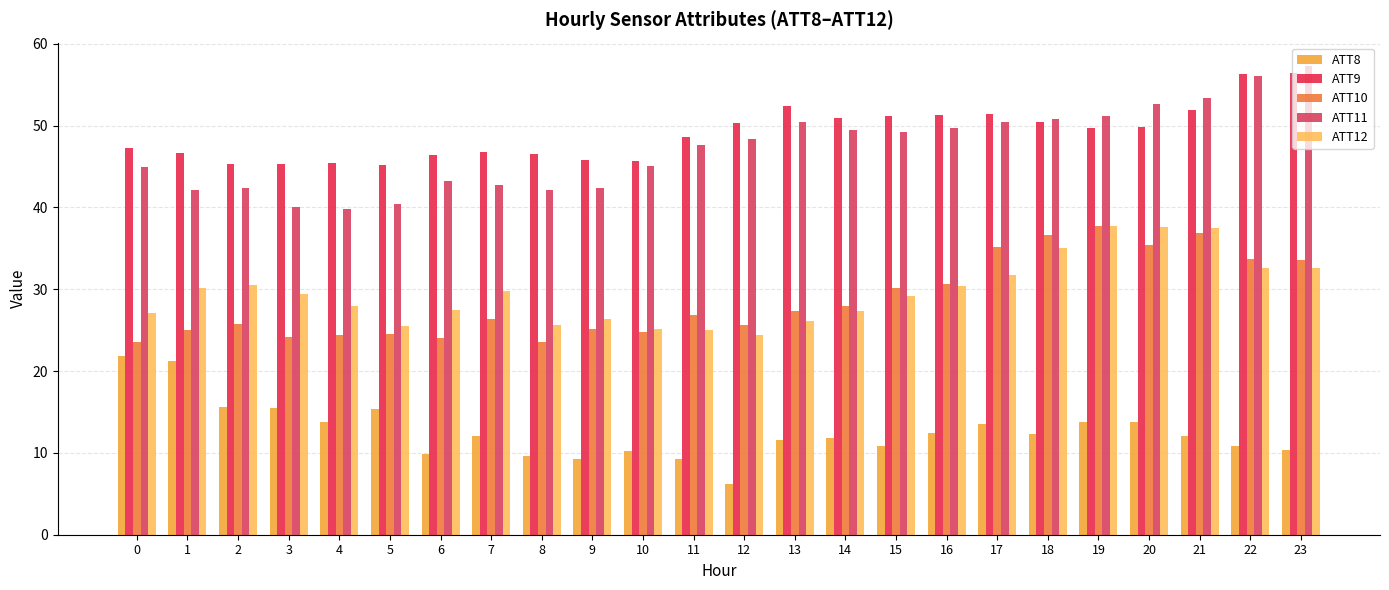

Reading left to right, what are all the values shown in this chart?

ATT8: 21.8	21.3	15.6	15.5	13.8	15.4	9.9	12.1	9.6	9.2	10.3	9.2	6.3	11.5	11.8	10.8	12.4	13.5	12.3	13.8	13.8	12.0	10.8	10.4
ATT9: 47.3	46.6	45.3	45.3	45.4	45.2	46.4	46.8	46.5	45.8	45.7	48.6	50.3	52.4	50.9	51.1	51.3	51.5	50.5	49.8	49.9	51.9	56.4	56.5
ATT10: 23.5	25.0	25.7	24.1	24.4	24.5	24.1	26.4	23.6	25.1	24.7	26.9	25.6	27.4	28.0	30.2	30.6	35.1	36.7	37.7	35.4	36.9	33.7	33.6
ATT11: 44.9	42.1	42.4	40.1	39.8	40.4	43.2	42.8	42.1	42.3	45.0	47.6	48.3	50.4	49.4	49.2	49.8	50.5	50.8	51.2	52.7	53.4	56.0	57.3
ATT12: 27.1	30.1	30.6	29.5	28.0	25.6	27.5	29.8	25.6	26.3	25.1	25.0	24.4	26.1	27.3	29.2	30.4	31.7	35.0	37.7	37.6	37.5	32.6	32.6